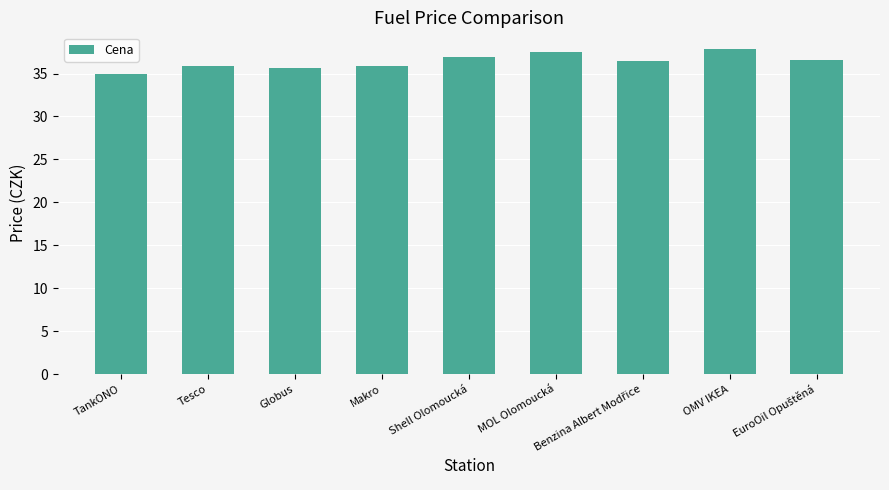

Count the number of data series in this chart.

1